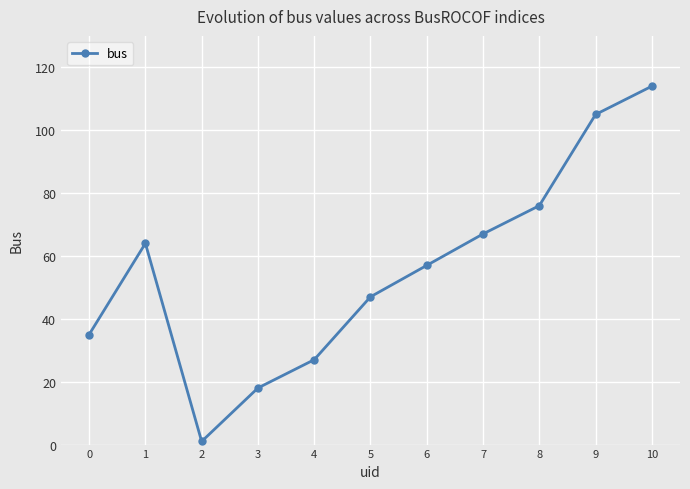

Rank the categories by value from highest to lowest.

10, 9, 8, 7, 1, 6, 5, 0, 4, 3, 2